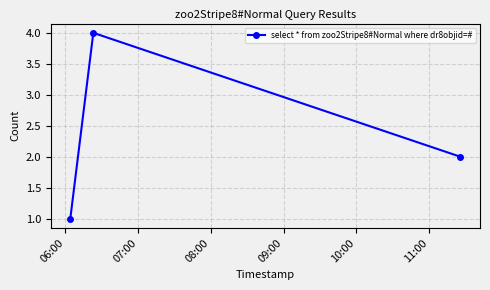

What is the maximum value shown in the chart?

4